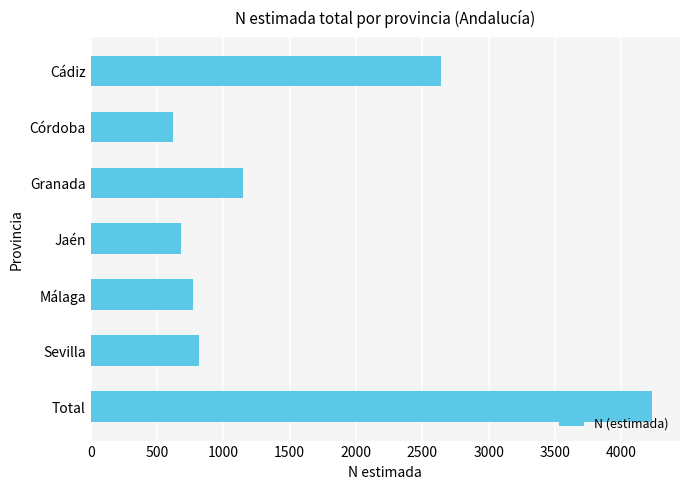

List the labels in order of value, smallest first.

Córdoba, Jaén, Málaga, Sevilla, Granada, Cádiz, Total